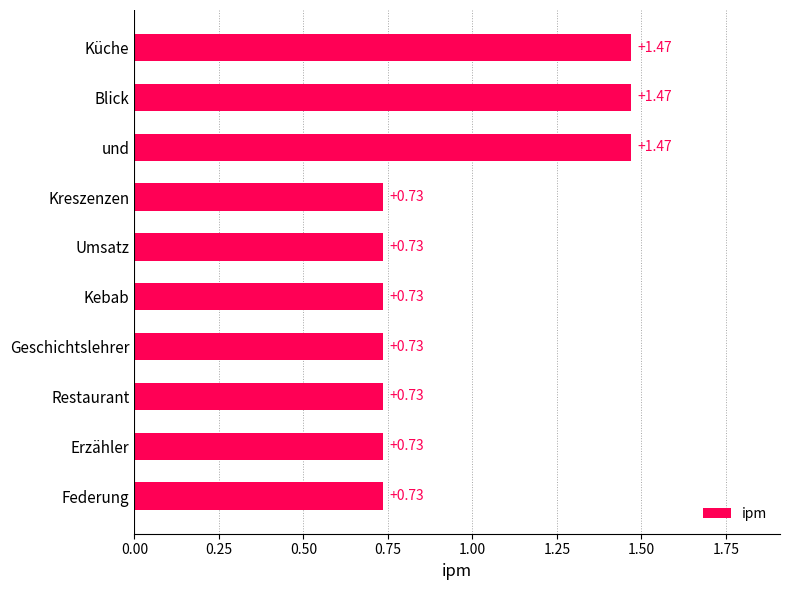

What is the change in value from Blick to Geschichtslehrer?

-0.7